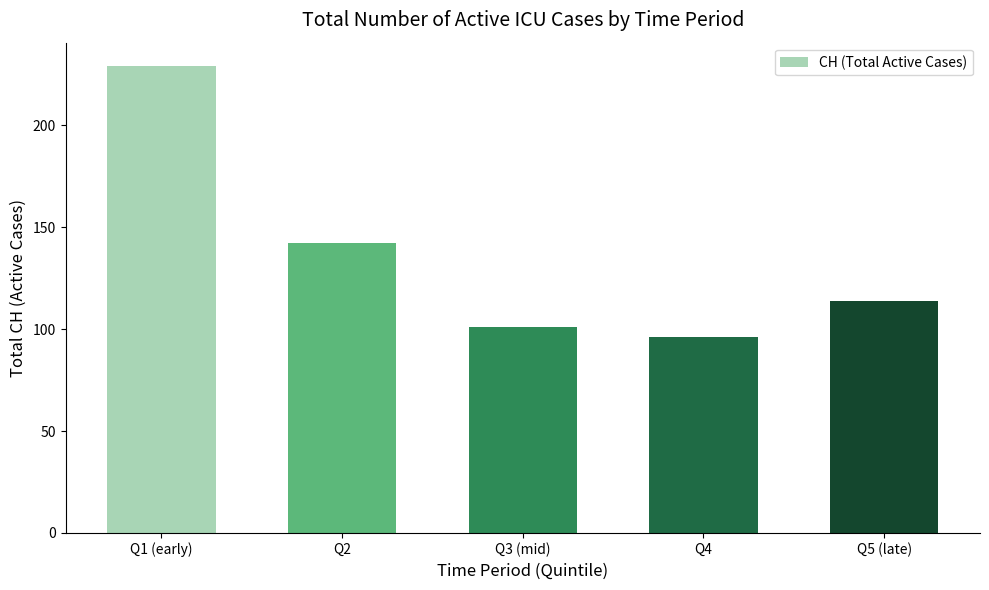

Reading left to right, list all the values displayed in this chart.

229	142	101	96	114